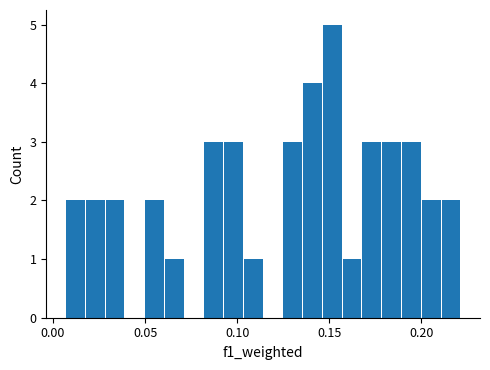

Around what value on the x-axis is the tallest bar? Give the approximate position of its centre, as read against the axis.

0.150